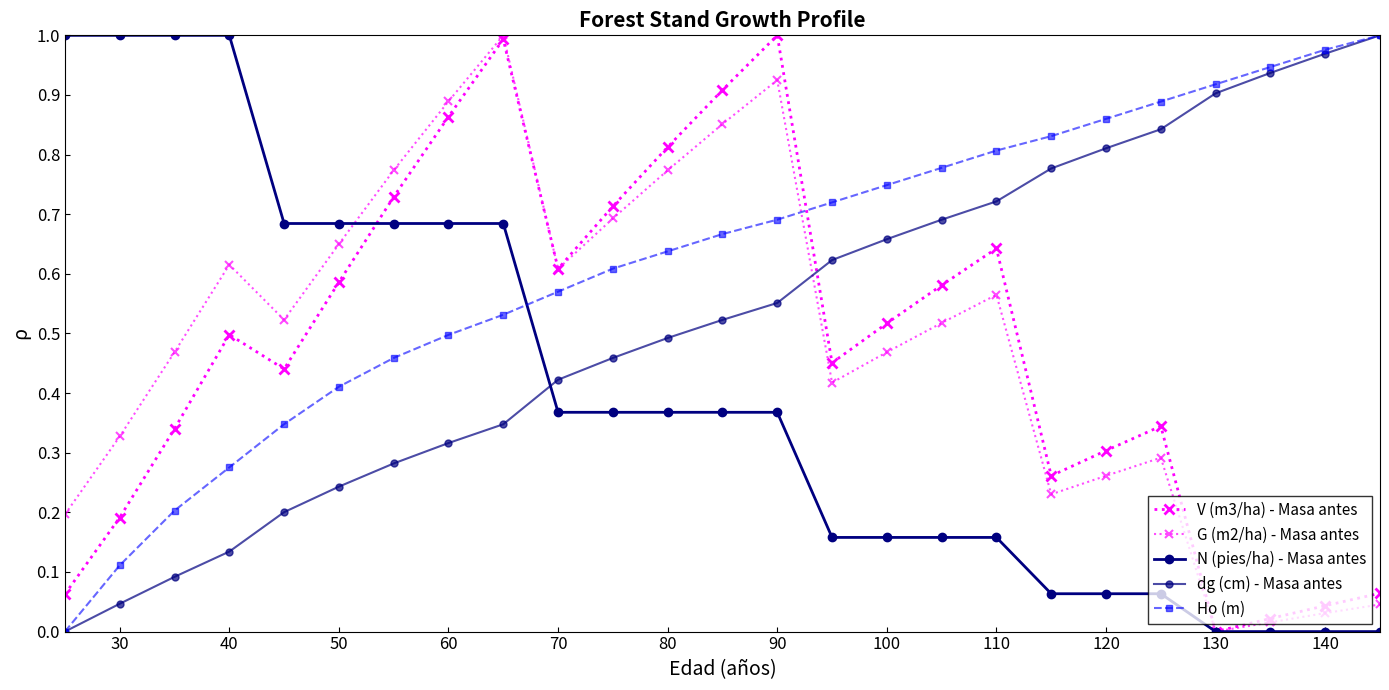

What is the maximum value for dg (cm) - Masa antes?

1.0